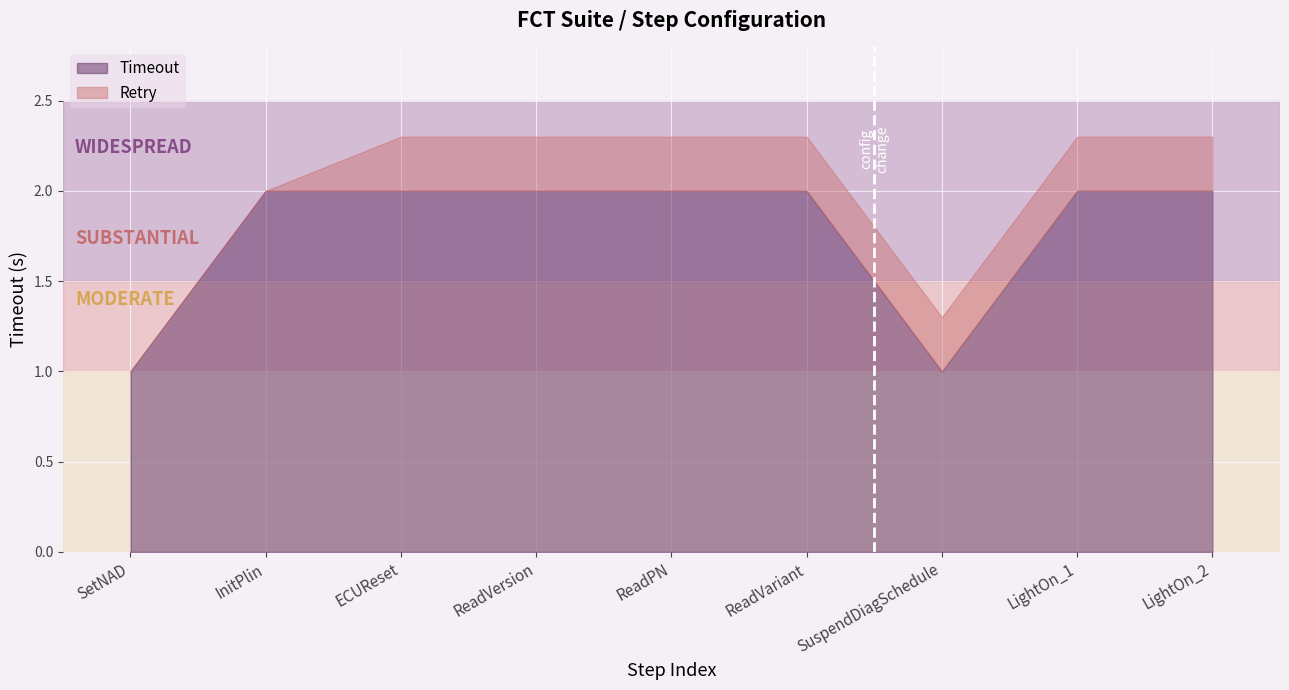

Where is the first local minimum?

SuspendDiagSchedule